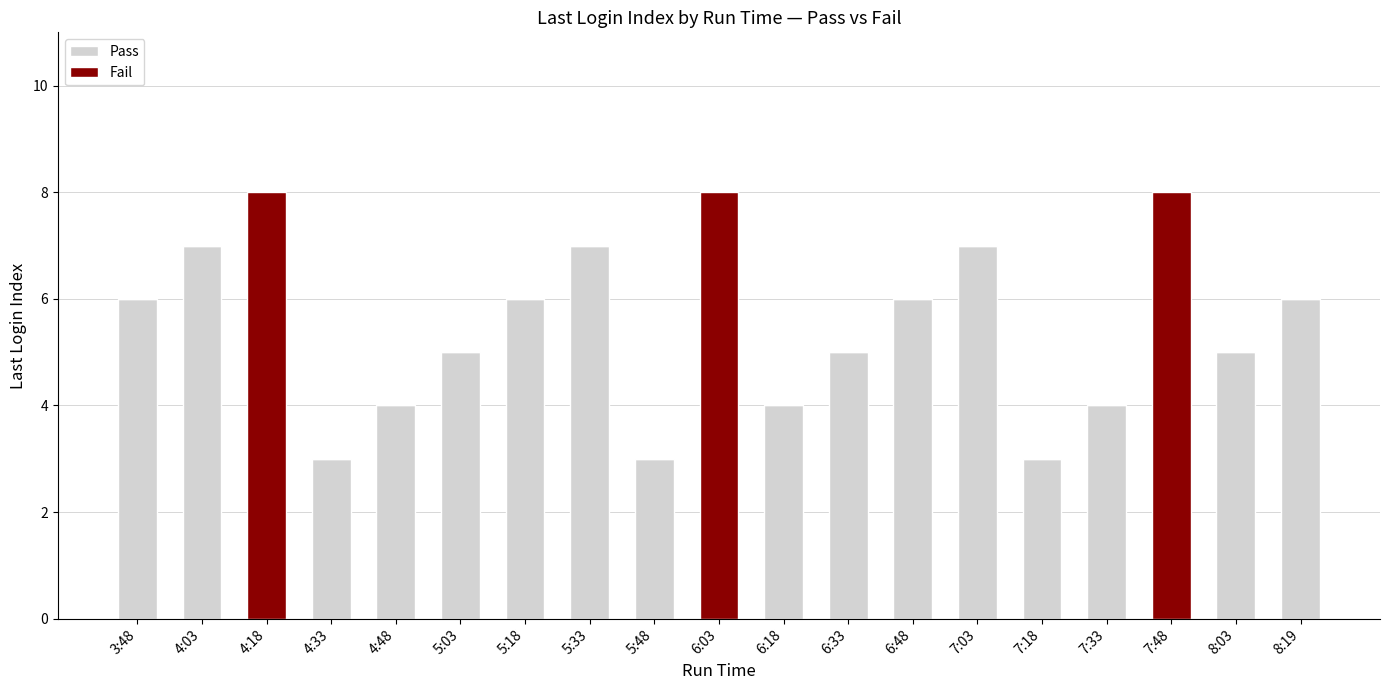

The Pass series shows 3 at 4:33. True or false?

True